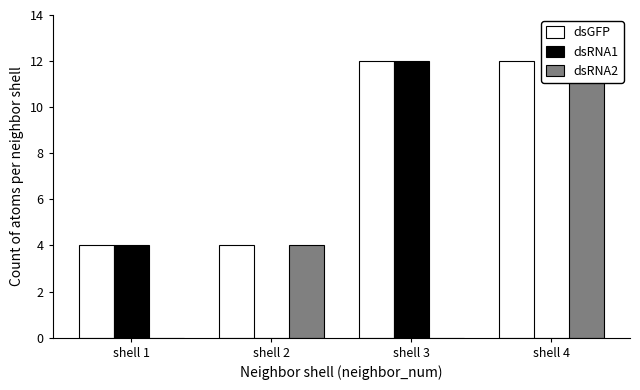

What is the total value across all series at shell 1?

8